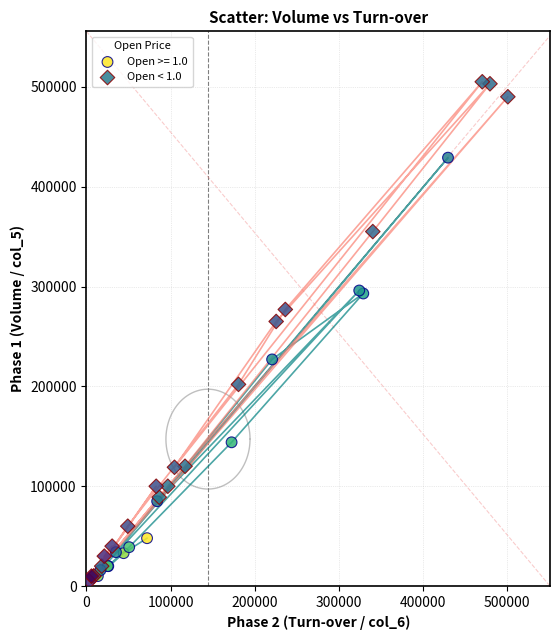

Which series reaches the maximum Y coordinate?

Open < 1.0